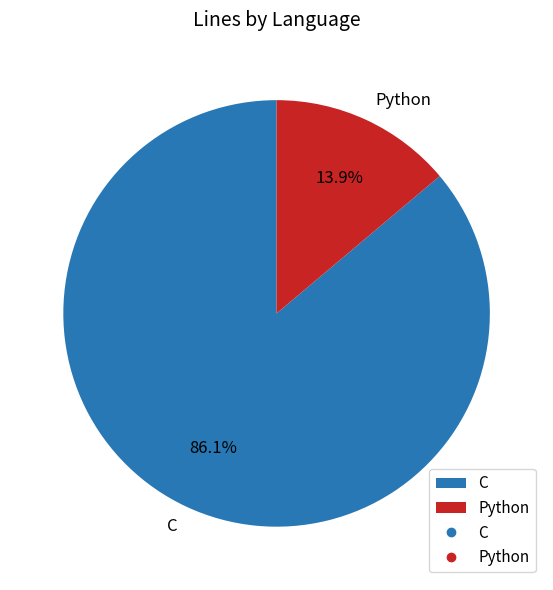

To the nearest percent, what portion does Python represent?

14%